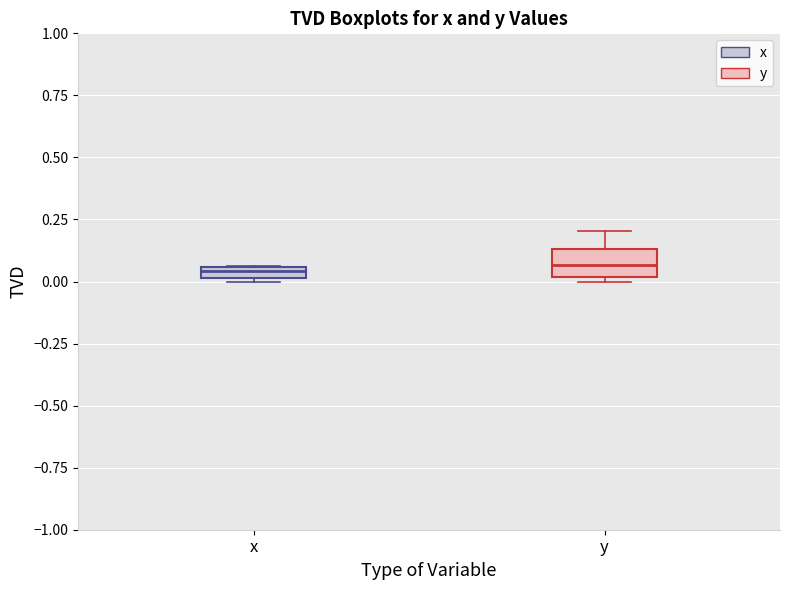

Where does the median line of the box for y sit on the y-axis? The values are not printed on the chart, so give them approximately, as read against the axis.

0.05